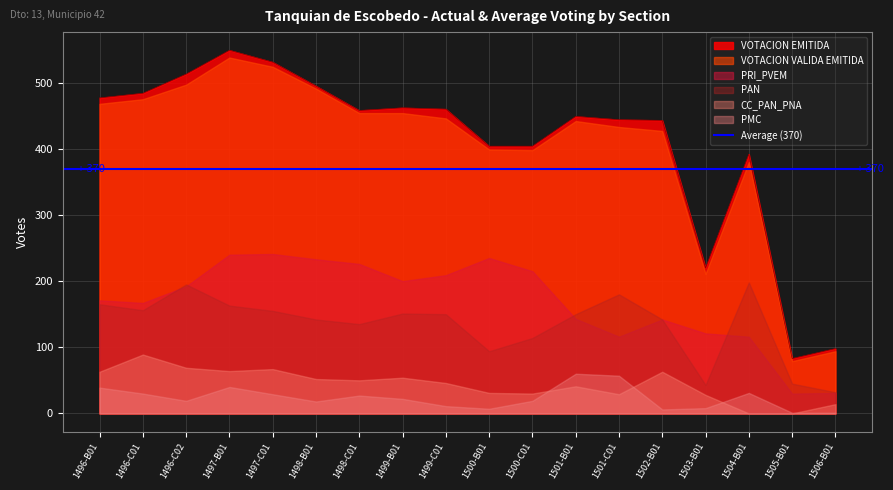

What is the value of the PAN point at the 9th from the left?

150